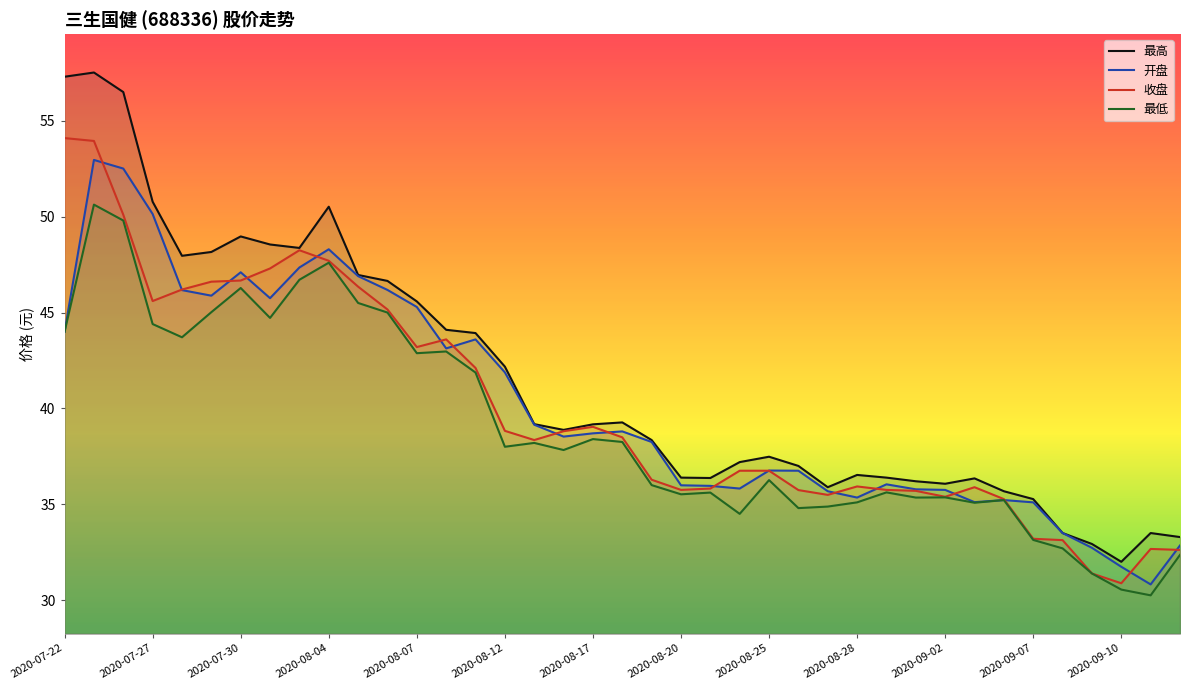

True or false: 最低 has a value of 8.7 at 28.

False